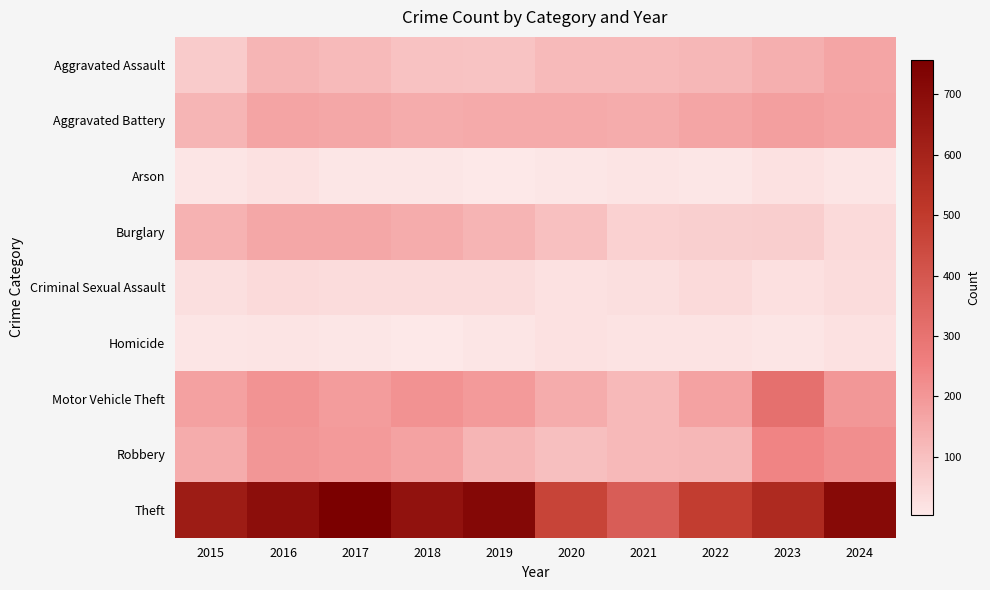

At which category is the sum across all series the highest?

2016